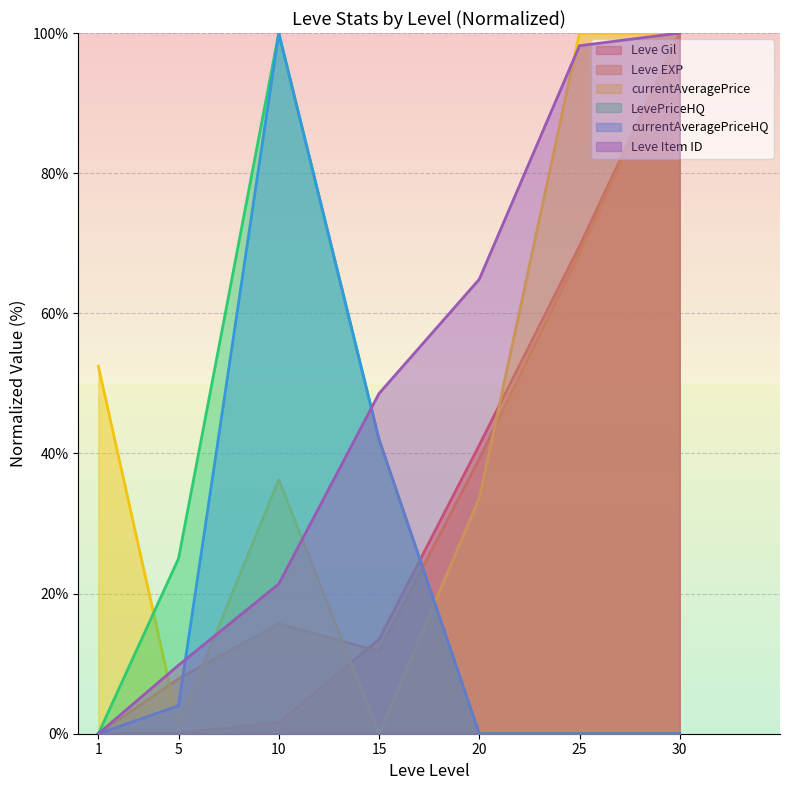

List the labels in order of currentAveragePrice value, largest first.

25, 30, 1, 10, 20, 5, 15